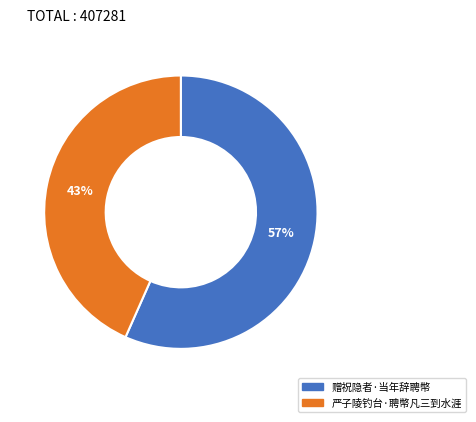

Which slice represents more than half of the pie?

赠祝隐者·当年辞聘幣